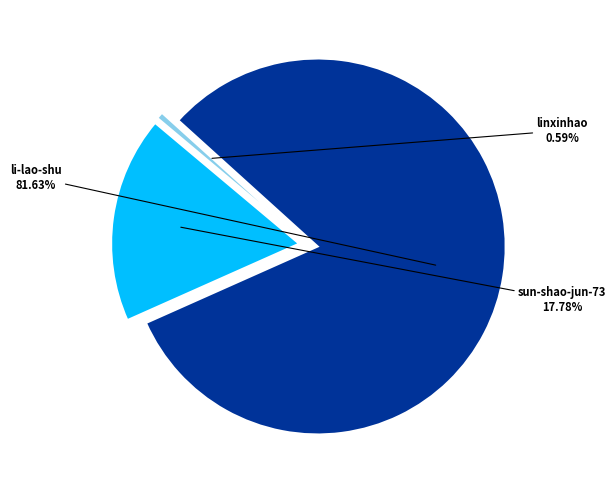

Is it true that li-lao-shu is 89% of the pie?

False